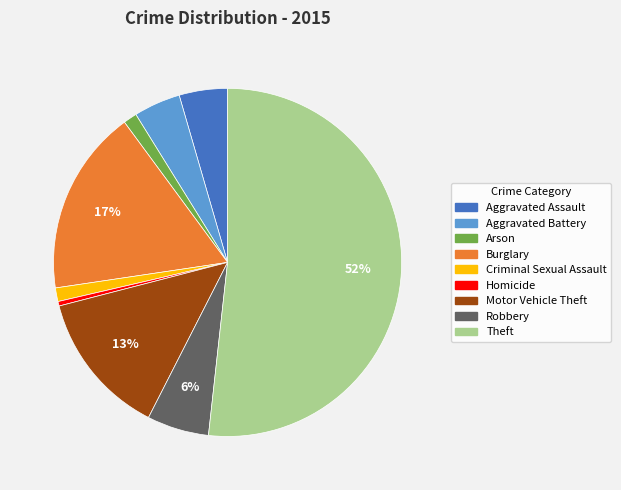

To the nearest percent, what is the average slice percentage?

11%